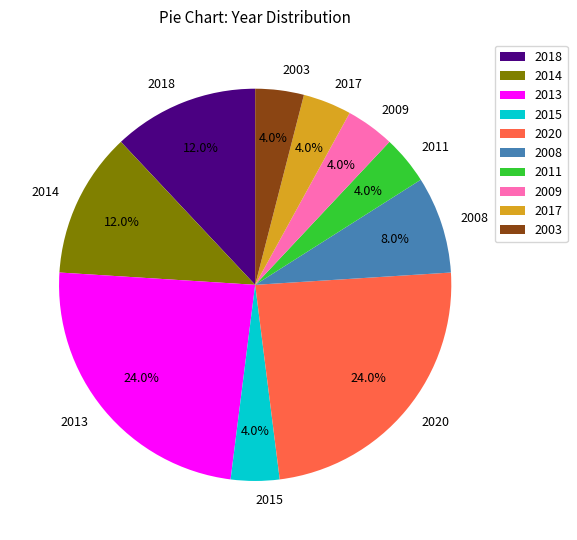

Does 2003 account for over 50% of the chart?

No